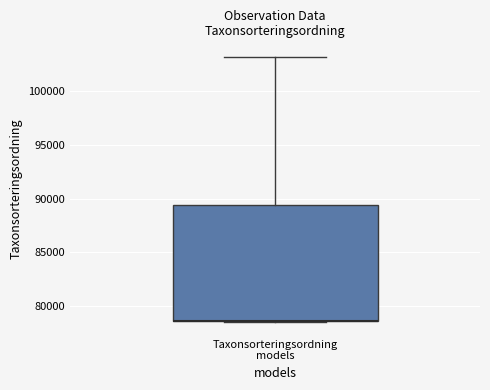

Read this box plot against the y-axis: the position of the median line, the range covered by the box, and the ends of both whiskers. The values are not printed on the chart, so give them approximately, as read against the axis.

median 78500 (drawn on the box's lower edge), box 78500 to 89500, whiskers 78500 to 103500